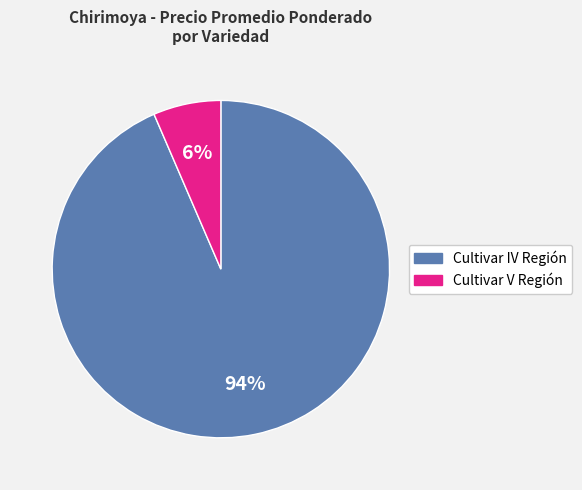

Which slice is the largest?

Cultivar IV Región